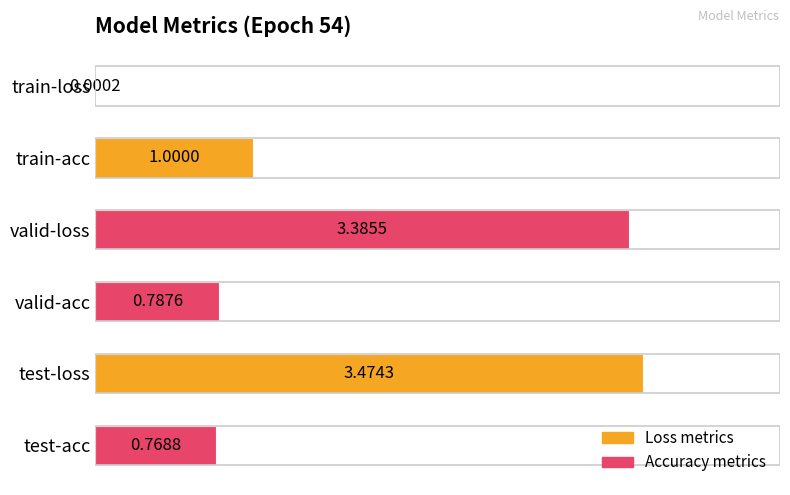

Which category has the highest value across all series?

test-loss